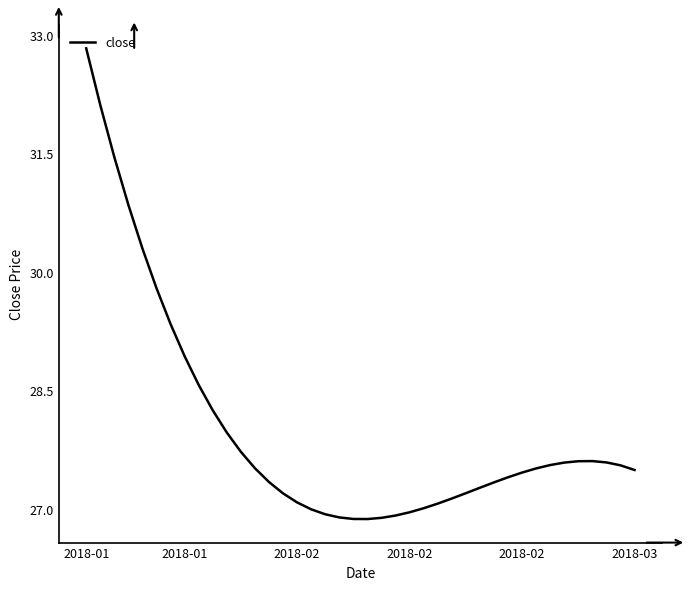

What is the average value?

28.0